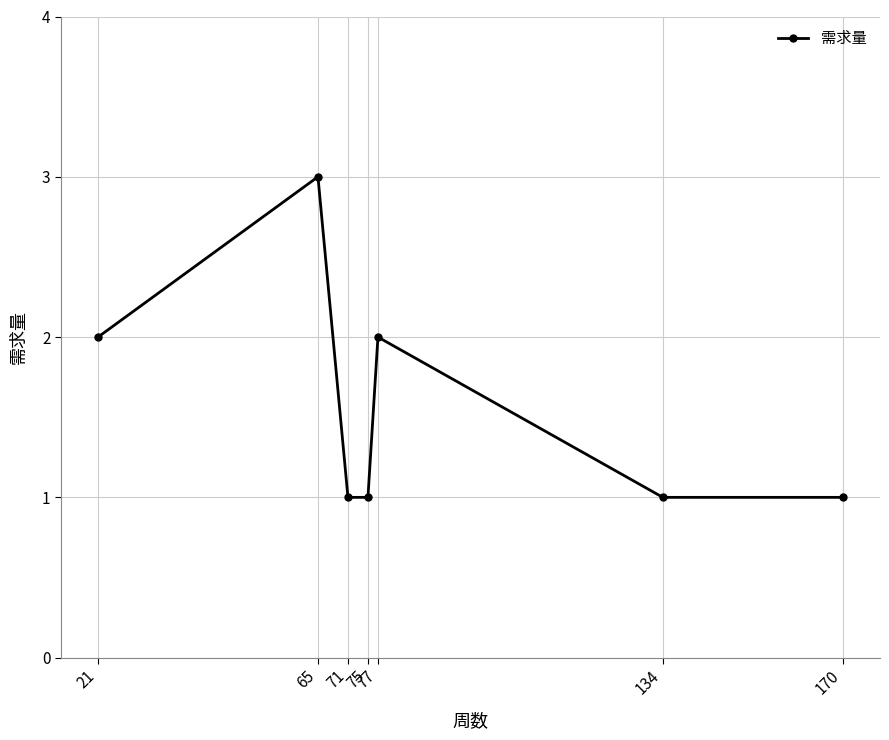

What is the difference between the values at 77 and 71?

1